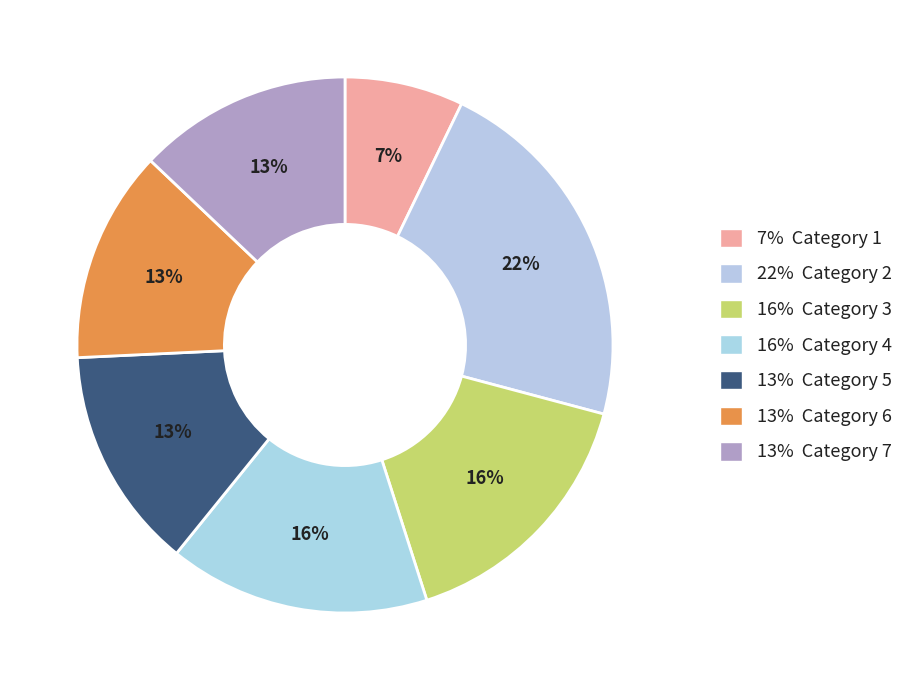

How many segments does this pie chart have?

7